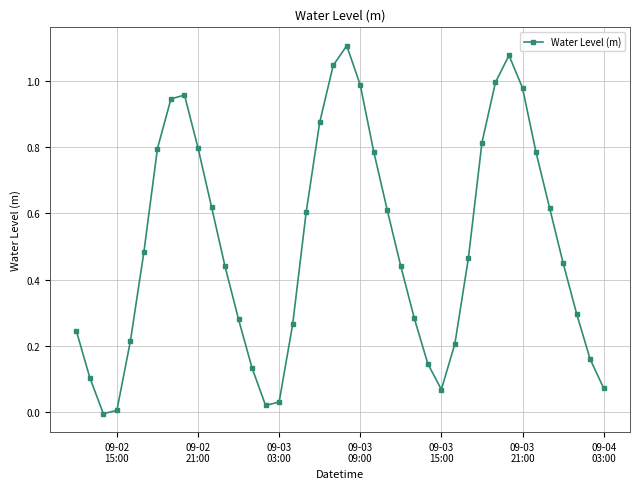

What is the sum of all values?

20.2